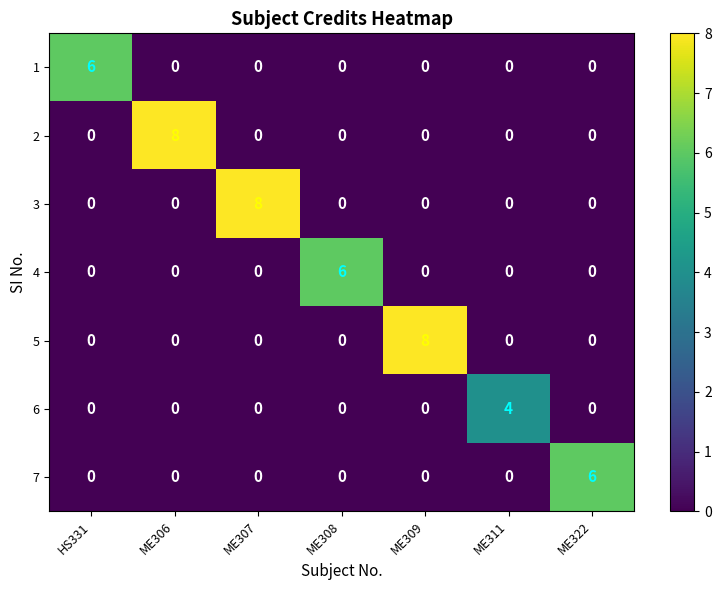

How many distinct data groups are displayed?

7